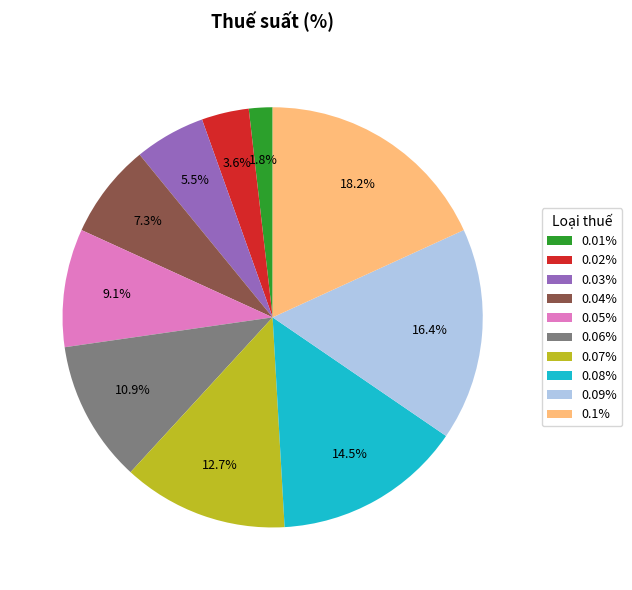

To the nearest percent, what portion does 0.04% represent?

7%